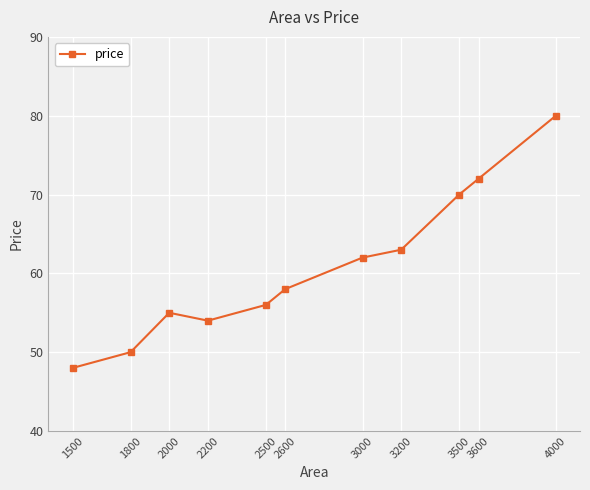

What is the smallest value displayed?

48